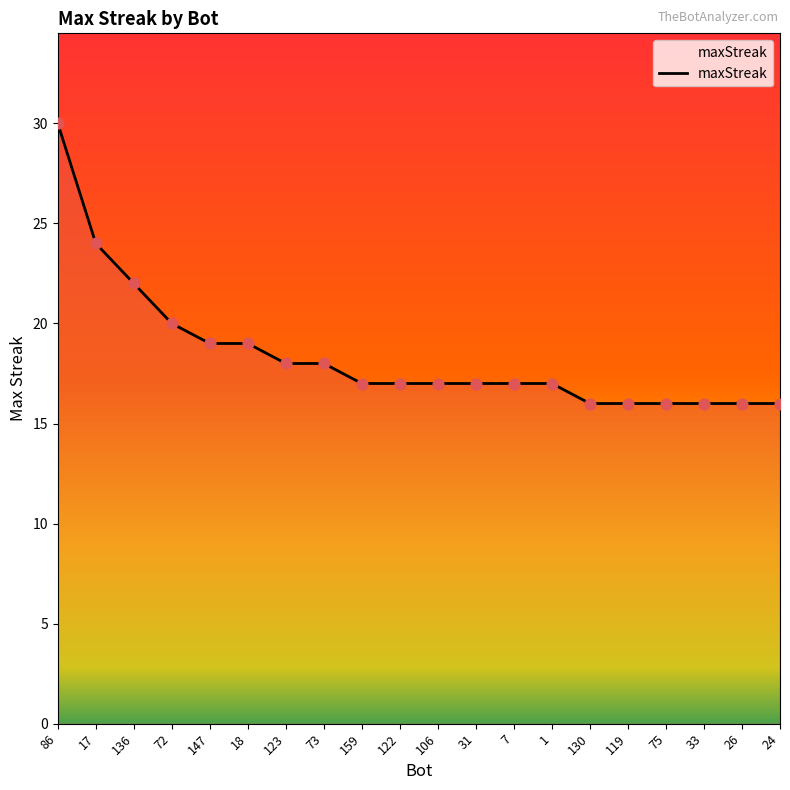

What is the ratio of the value at 123 to the value at 122?

1.1